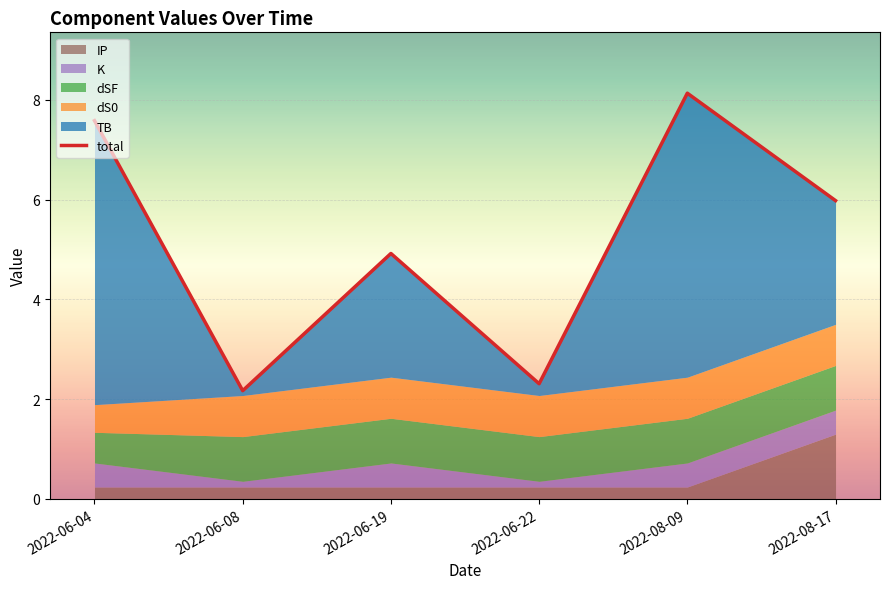

Where does the data first go above 5?

2022-06-04